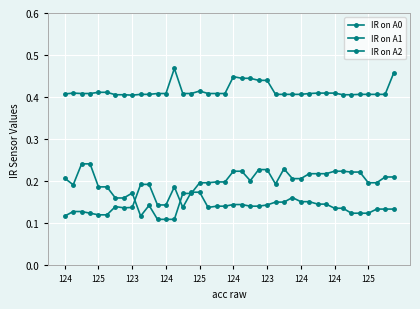

List the series in order of their peak value, lowest first.

IR on A1, IR on A0, IR on A2